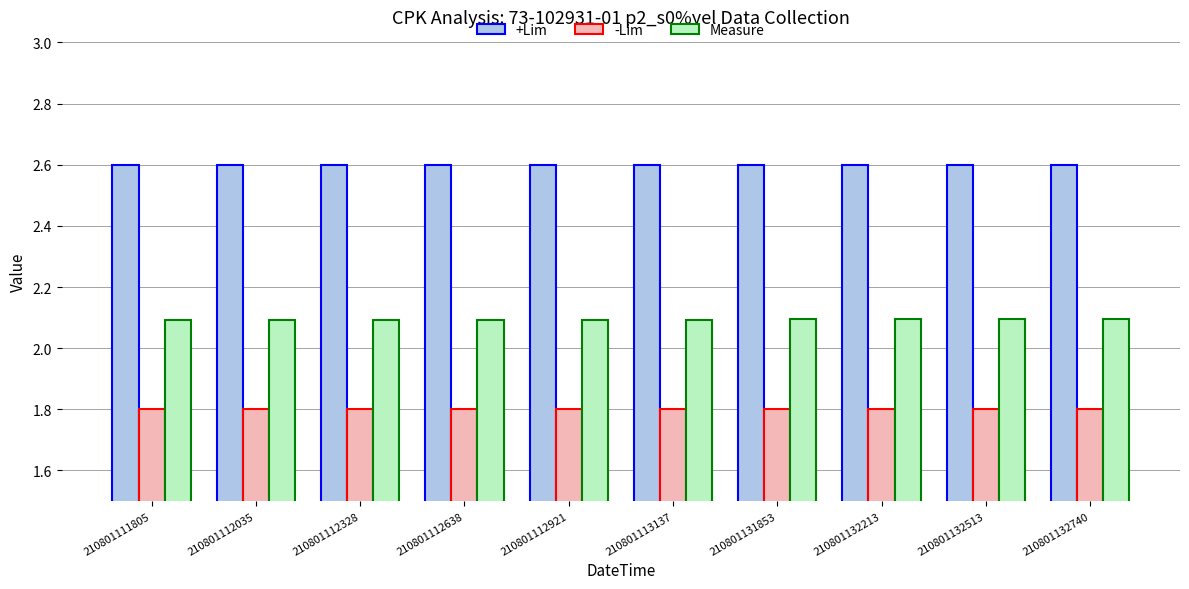

Reading right to left, what are all the values shown in this chart?

+Lim: 210801132740=2.6	210801132513=2.6	210801132213=2.6	210801131853=2.6	210801113137=2.6	210801112921=2.6	210801112638=2.6	210801112328=2.6	210801112035=2.6	210801111805=2.6
-Lim: 210801132740=1.8	210801132513=1.8	210801132213=1.8	210801131853=1.8	210801113137=1.8	210801112921=1.8	210801112638=1.8	210801112328=1.8	210801112035=1.8	210801111805=1.8
Measure: 210801132740=2.1	210801132513=2.1	210801132213=2.1	210801131853=2.1	210801113137=2.1	210801112921=2.1	210801112638=2.1	210801112328=2.1	210801112035=2.1	210801111805=2.1